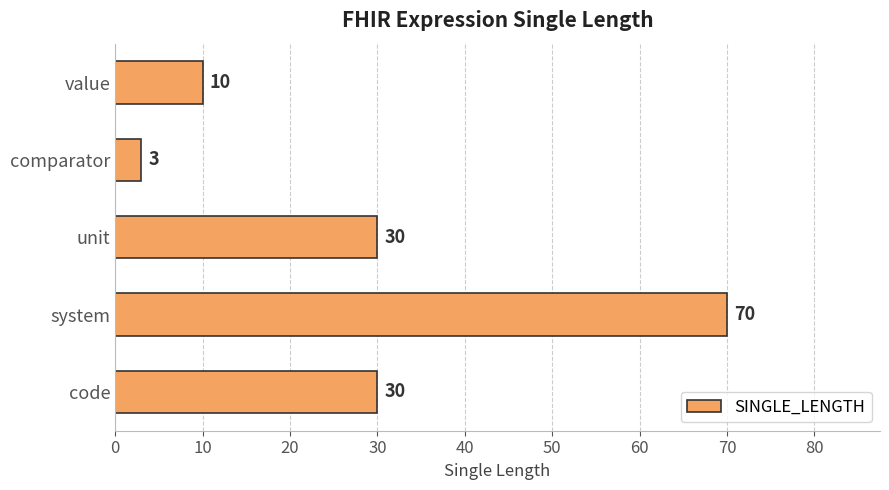

How many distinct data groups are displayed?

1